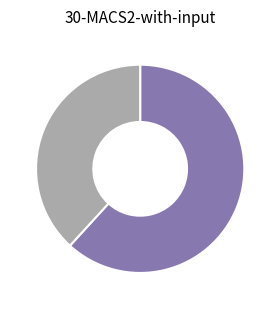

Is there any slice that represents more than half of the pie?

Yes